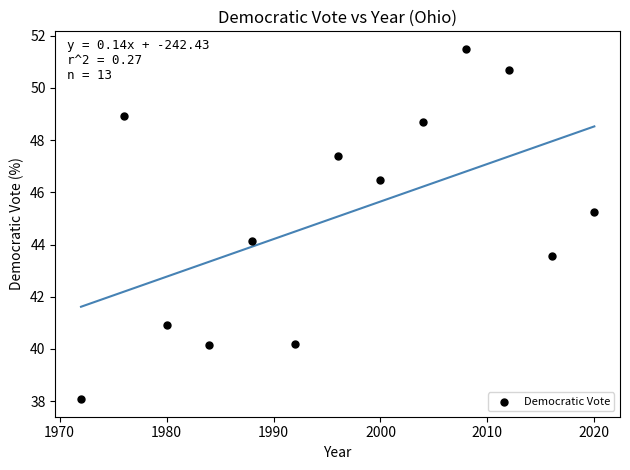

What is the range of Y values (max minus min)?

13.4